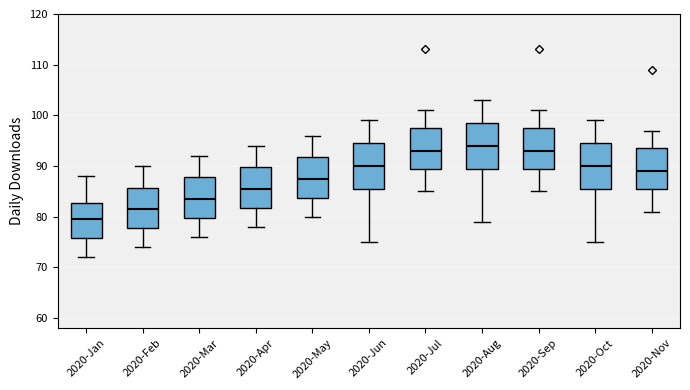

Reading left to right, transcribe this box plot: for each box, give where its median line is, the range the box spans, and where its two whiskers end, as read against the y-axis. The values are not printed on the chart, so give them approximately, as read against the axis.

2020-Jan: median 80, box 76 to 83, whiskers 72 to 88
2020-Feb: median 82, box 78 to 86, whiskers 74 to 90
2020-Mar: median 84, box 80 to 88, whiskers 76 to 92
2020-Apr: median 86, box 82 to 90, whiskers 78 to 94
2020-May: median 88, box 84 to 92, whiskers 80 to 96
2020-Jun: median 90, box 86 to 95, whiskers 75 to 99
2020-Jul: median 93, box 90 to 98, whiskers 85 to 101
2020-Aug: median 94, box 90 to 99, whiskers 79 to 103
2020-Sep: median 93, box 90 to 98, whiskers 85 to 101
2020-Oct: median 90, box 86 to 95, whiskers 75 to 99
2020-Nov: median 89, box 86 to 94, whiskers 81 to 97